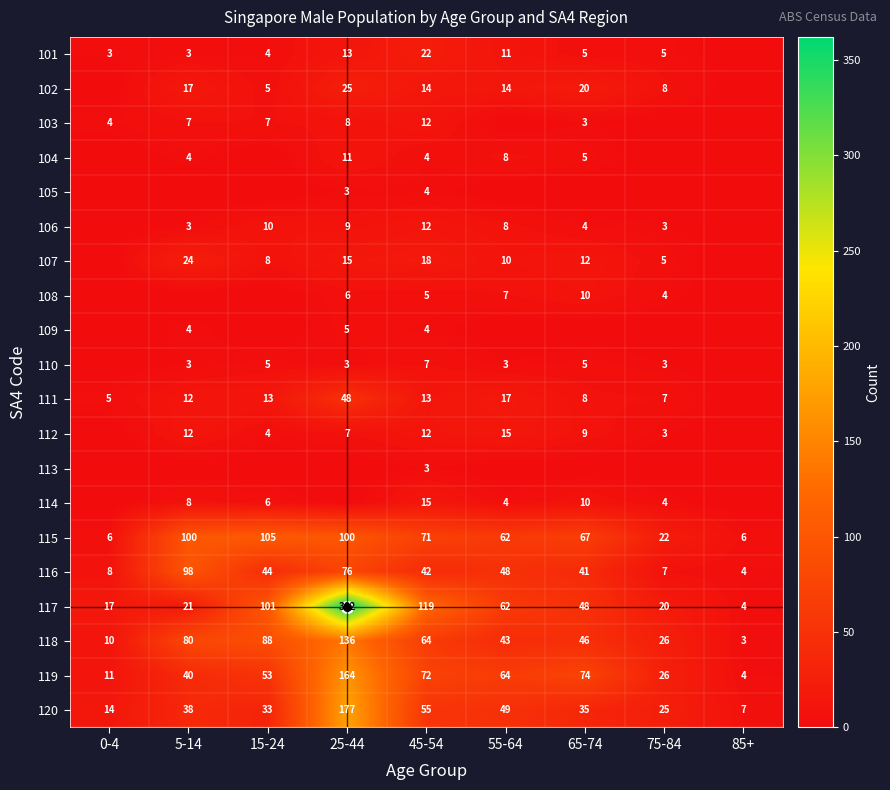

What is the highest value of the 116 series?

98